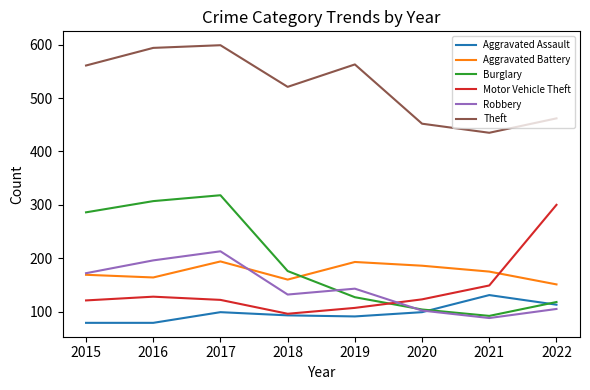

True or false: Robbery and Theft cross at least once.

False